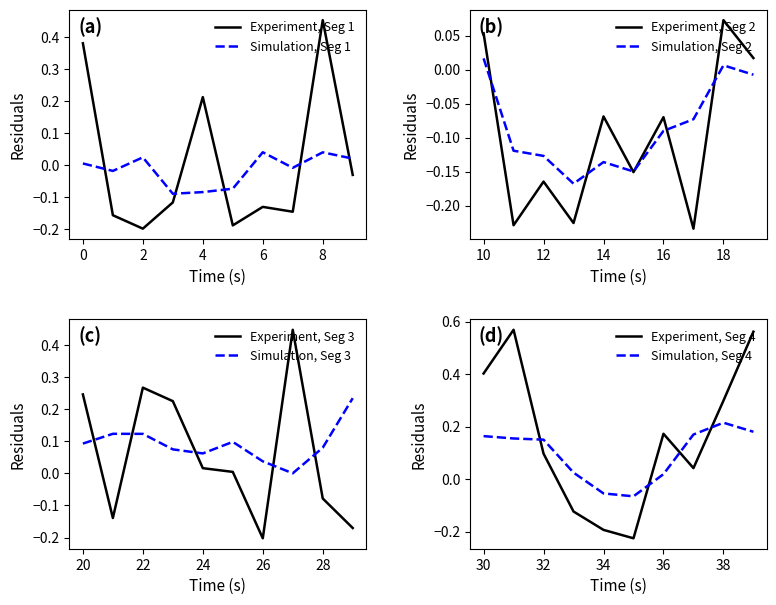

What is the sum of the values at 37 and 34?

-0.2